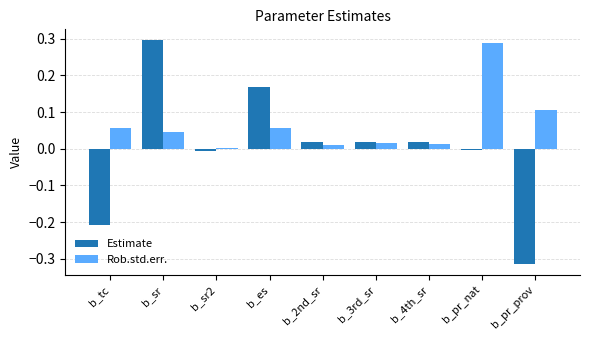

Which label corresponds to the smallest value in the chart?

b_pr_prov